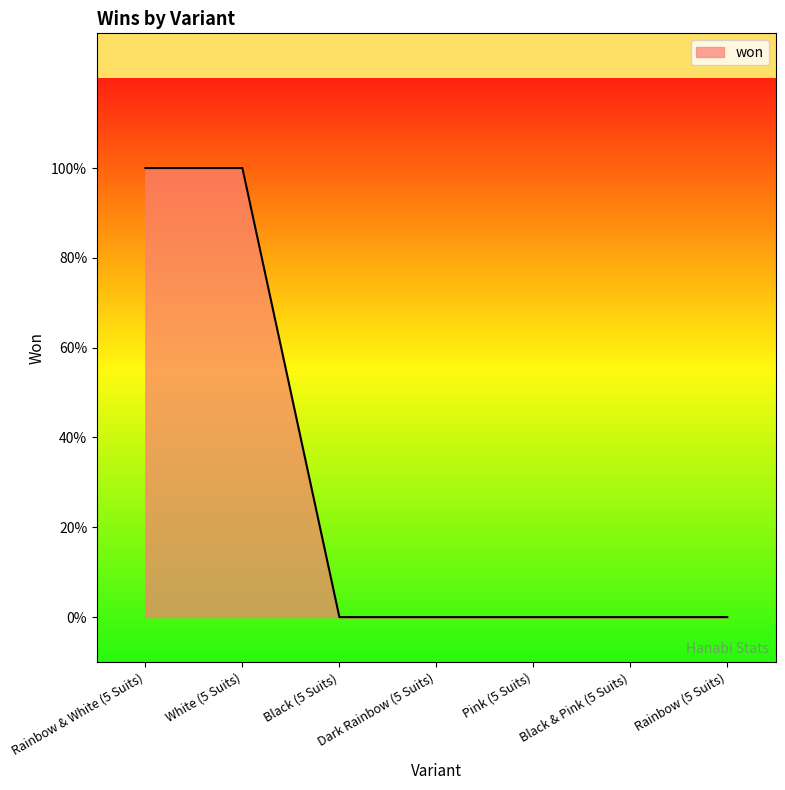

Rank the categories by value from lowest to highest.

Black (5 Suits), Dark Rainbow (5 Suits), Pink (5 Suits), Black & Pink (5 Suits), Rainbow (5 Suits), Rainbow & White (5 Suits), White (5 Suits)